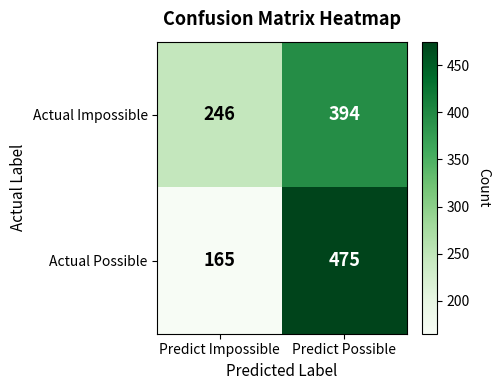

Which label corresponds to the smallest value in the chart?

Predict Impossible